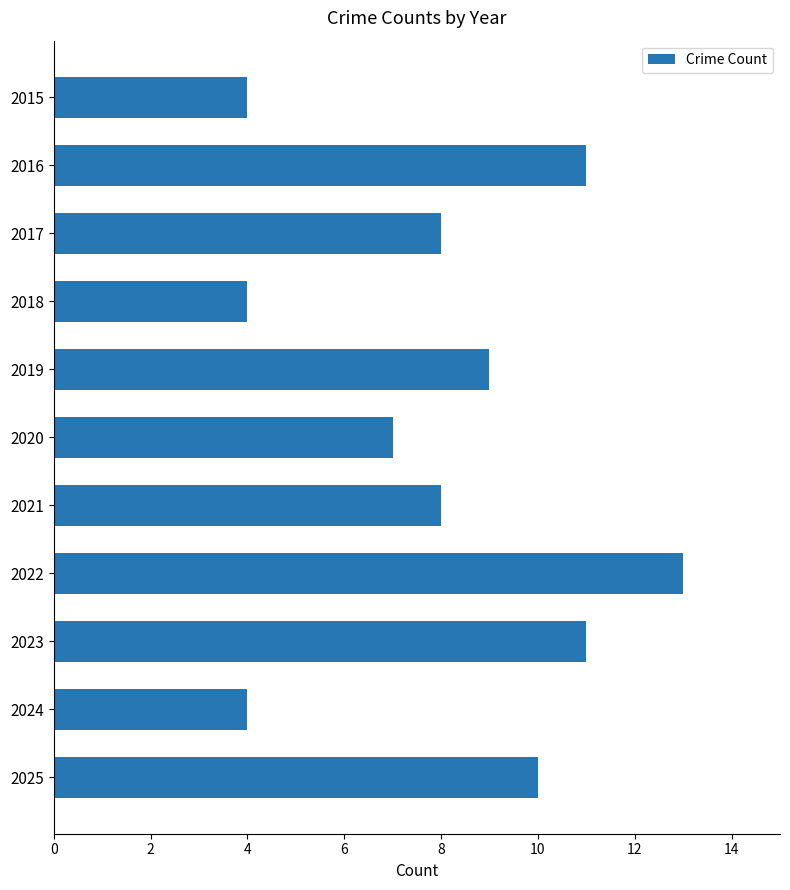

Between 2017 and 2016, which is larger?

2016